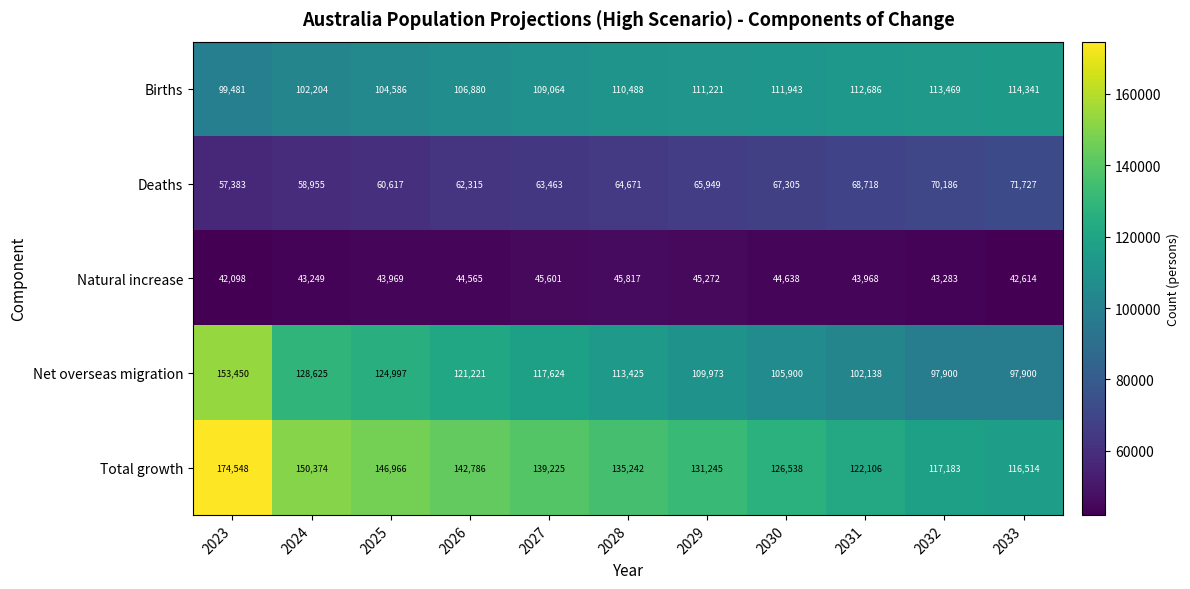

The Births series shows 111221 at 2029. True or false?

True